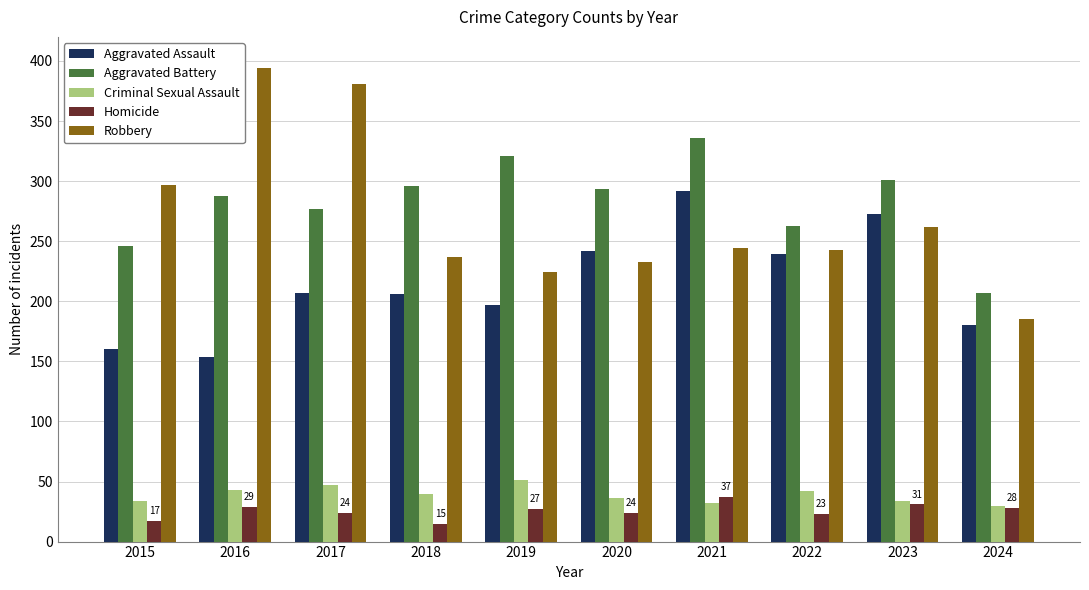

Is it true that Criminal Sexual Assault equals 19 at 2017?

False